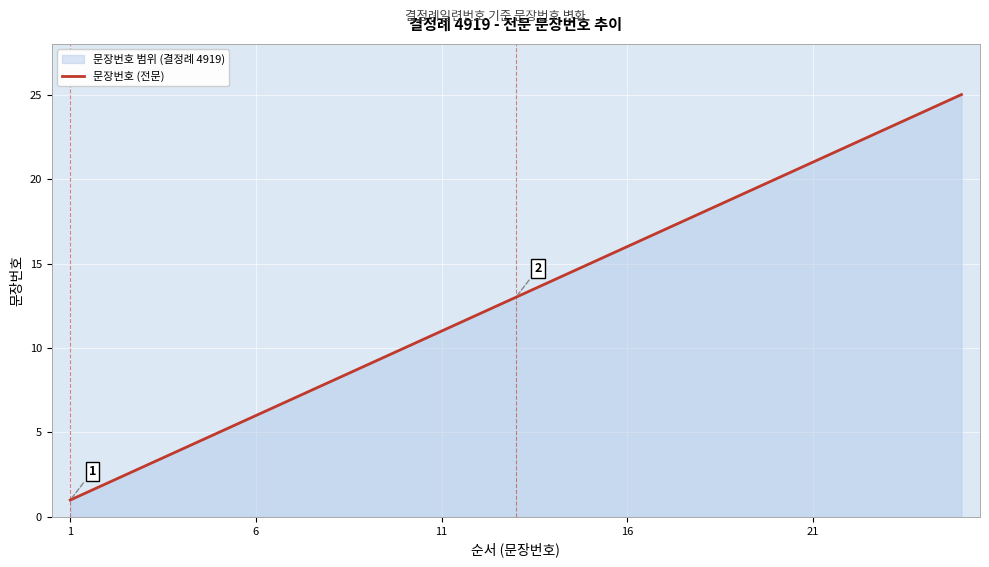

What is the maximum value shown in the chart?

25